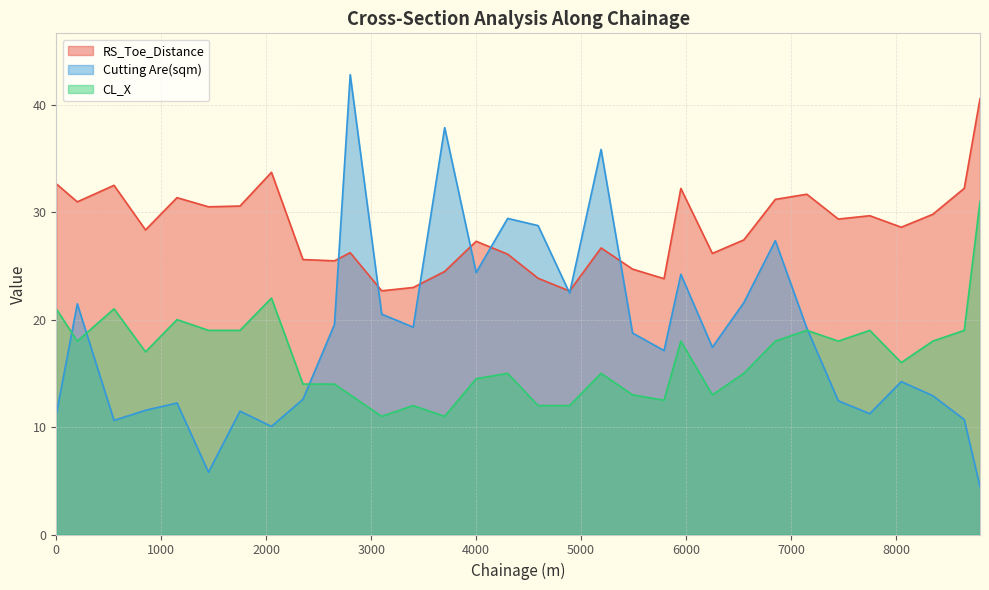

How many lines are shown in the chart?

3